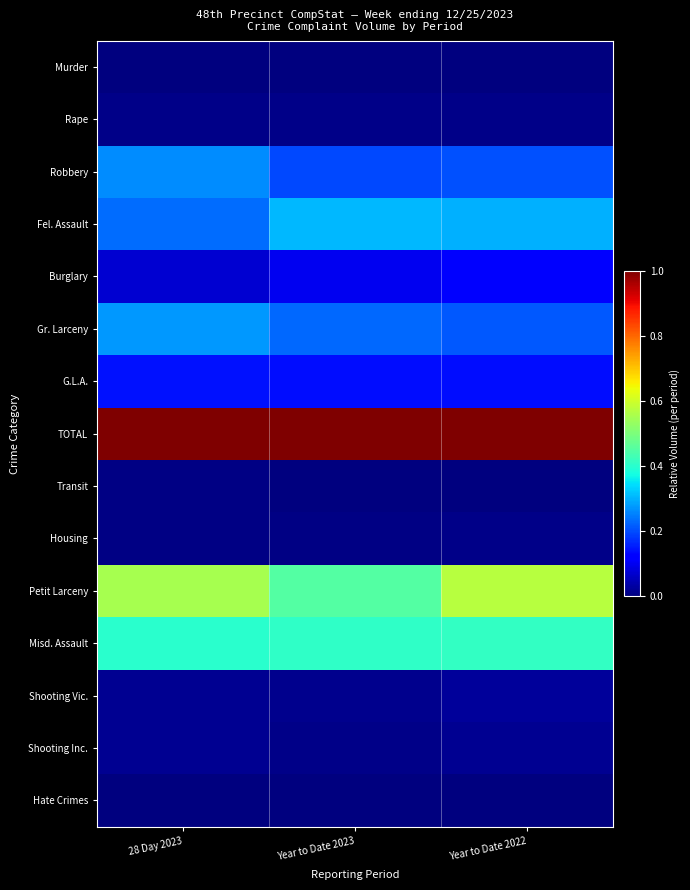

What is the total value across all series at Year to Date 2022?

3.0